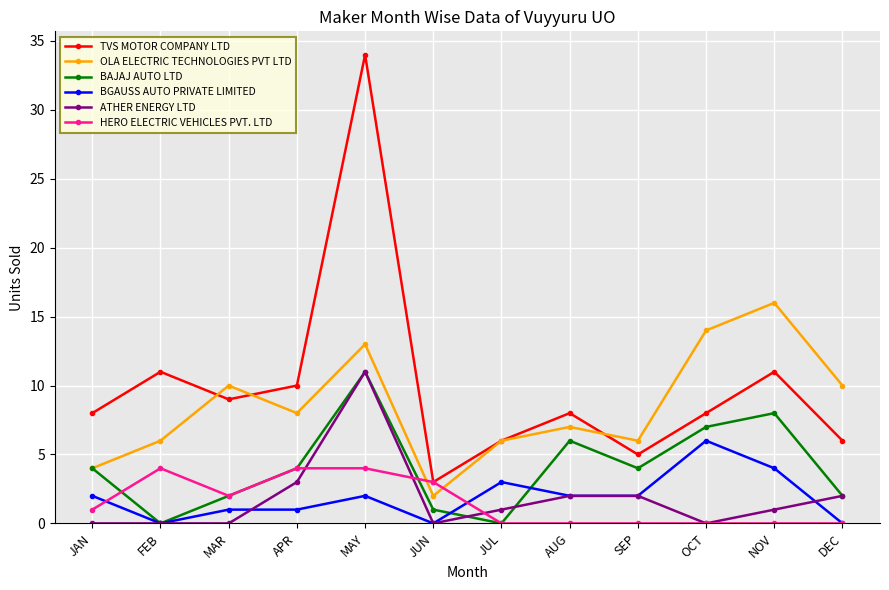

In BAJAJ AUTO LTD, how many points are higher than both neighbors (excluding endpoints)?

3